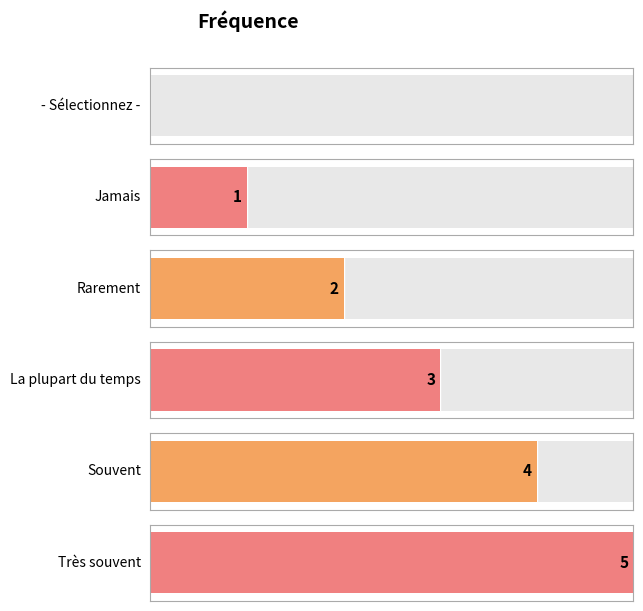

What is the label of the 2nd bar from the left?

Jamais